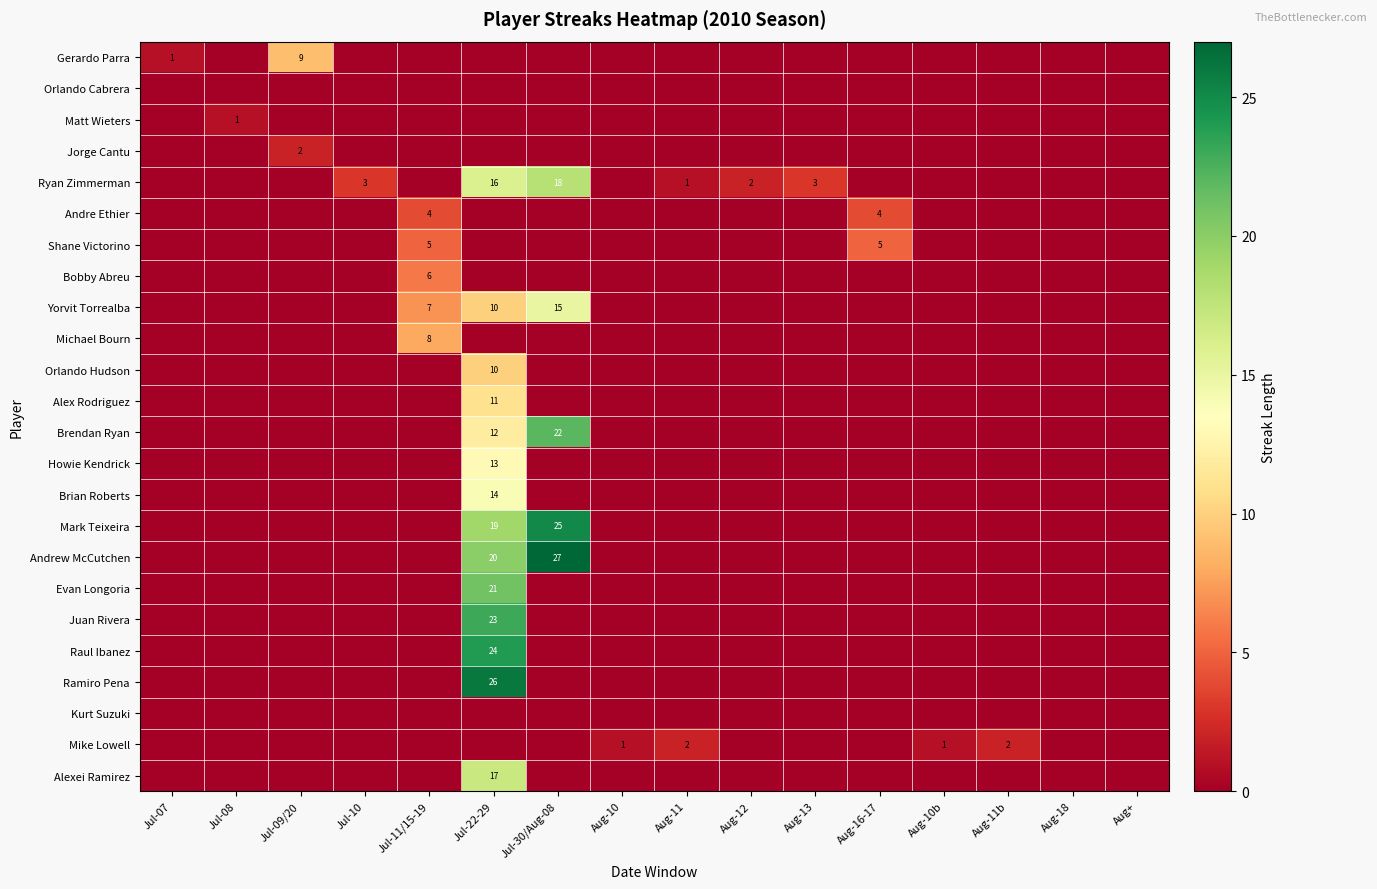

The value of Ryan Zimmerman at Aug-12 is 0. True or false?

False